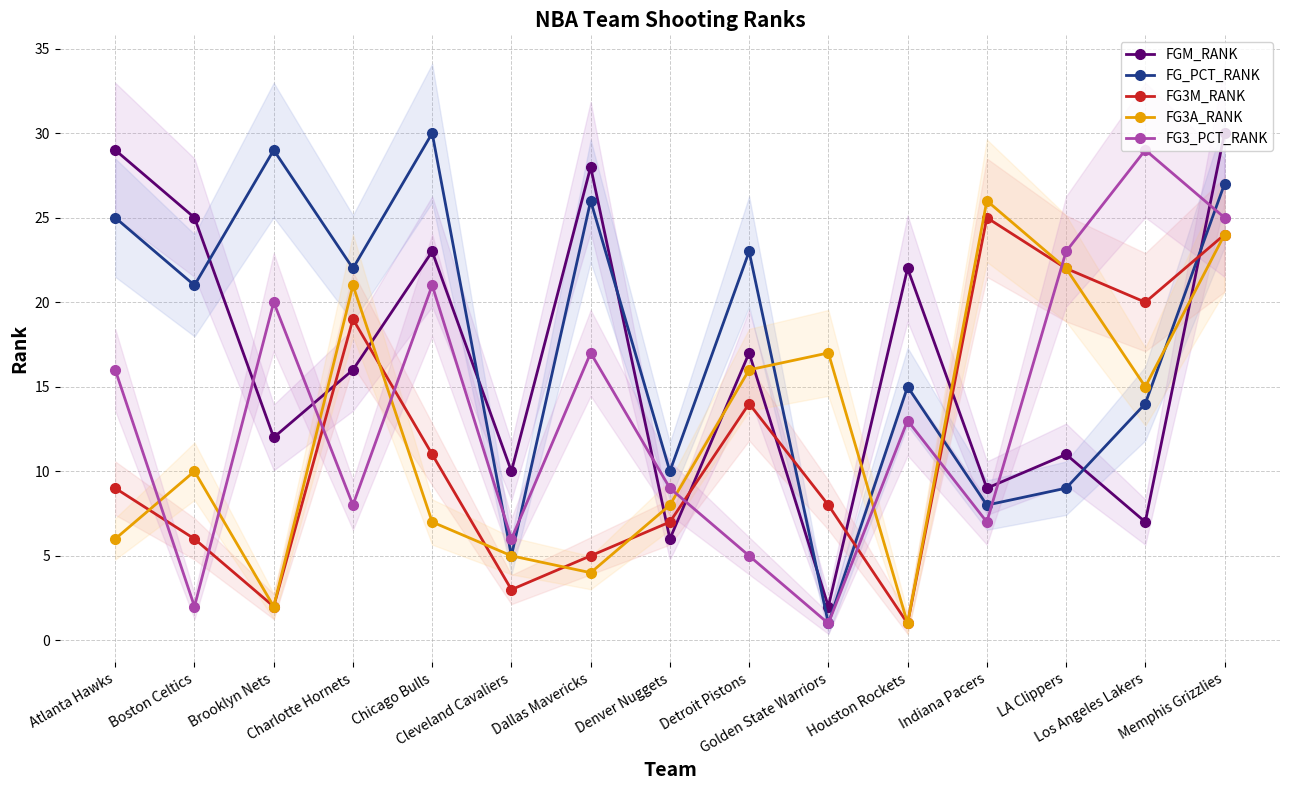

How many interior local peaks does the FGM_RANK series have?

5